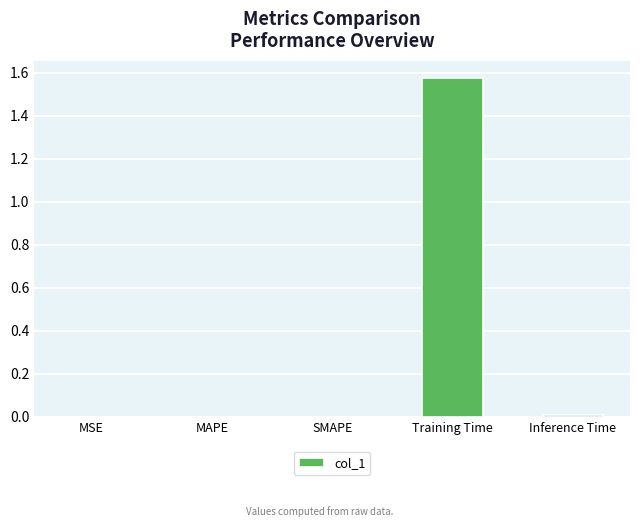

Which has a higher value, MSE or Training Time?

Training Time